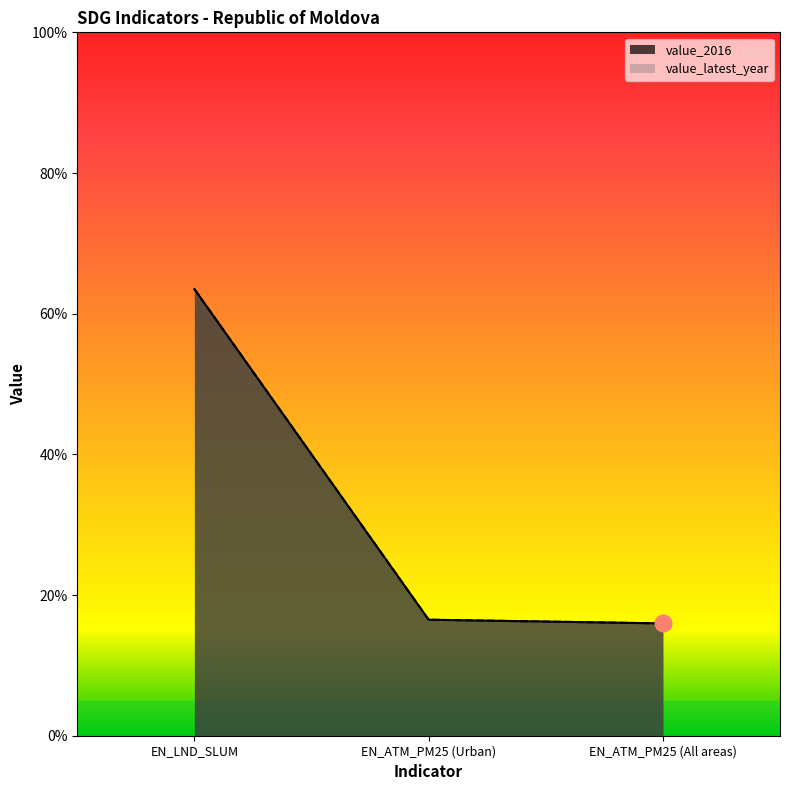

Reading right to left, list all the values displayed in this chart.

value_2016: 16.0	16.5	63.5
value_latest_year: 16.0	16.5	63.5